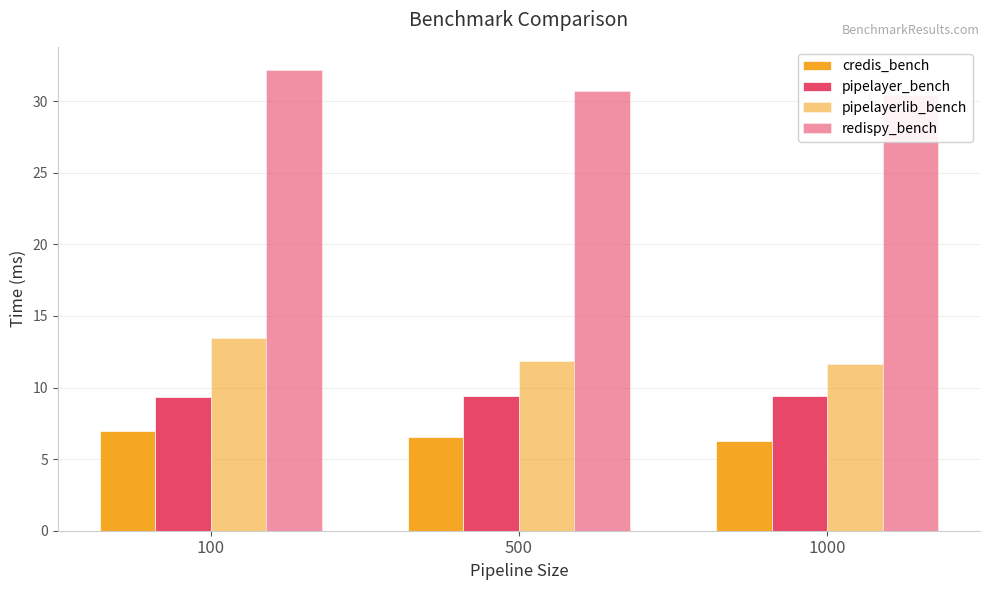

What are all the series names shown in the legend?

credis_bench, pipelayer_bench, pipelayerlib_bench, redispy_bench